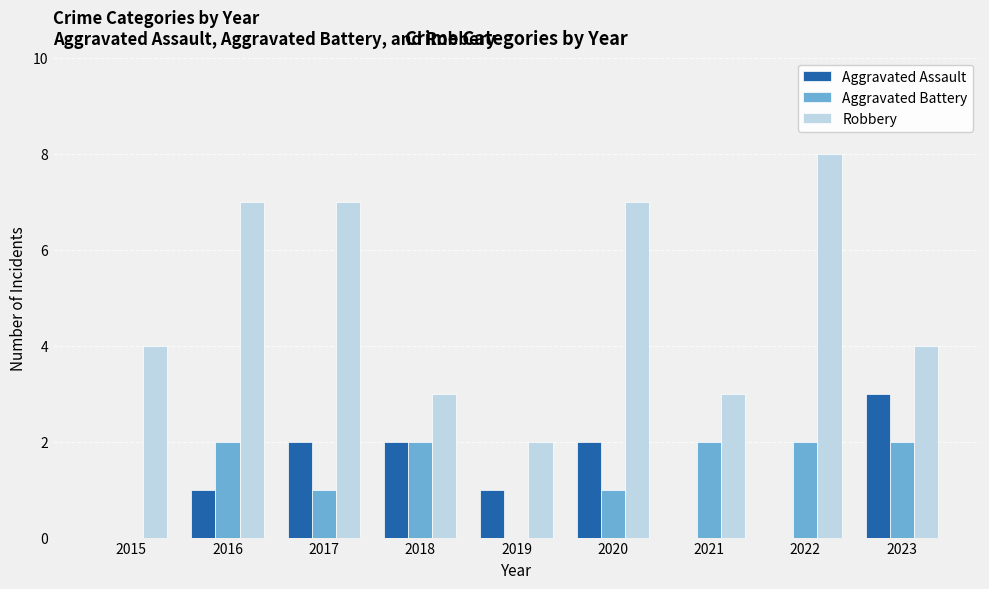

How many data points does each series have?

9